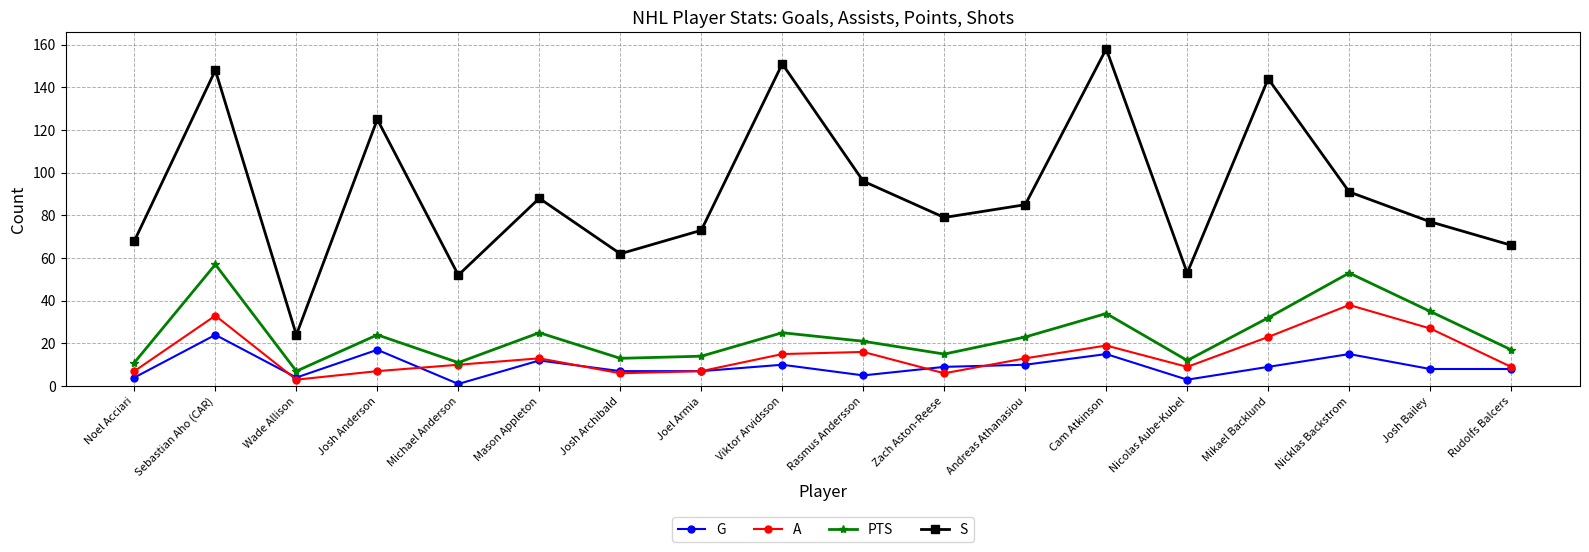

Reading left to right, transcribe all the data shown in this chart.

G: 4	24	4	17	1	12	7	7	10	5	9	10	15	3	9	15	8	8
A: 7	33	3	7	10	13	6	7	15	16	6	13	19	9	23	38	27	9
PTS: 11	57	7	24	11	25	13	14	25	21	15	23	34	12	32	53	35	17
S: 68	148	24	125	52	88	62	73	151	96	79	85	158	53	144	91	77	66